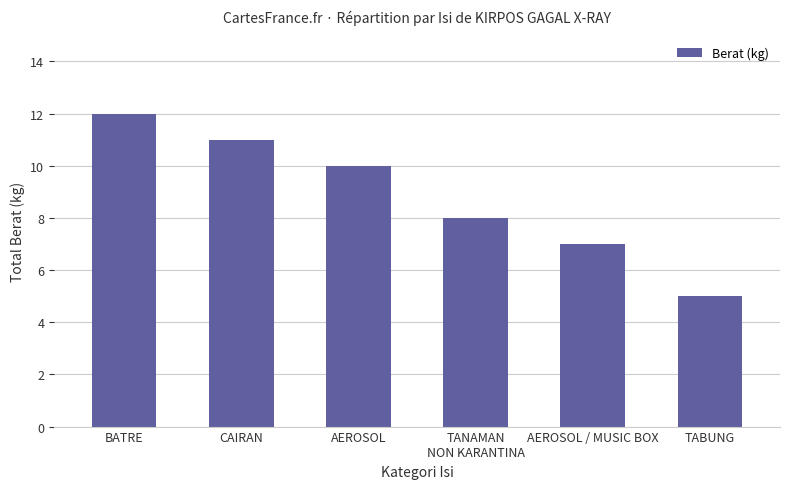

What is the change in value from AEROSOL / MUSIC BOX to TABUNG?

-2